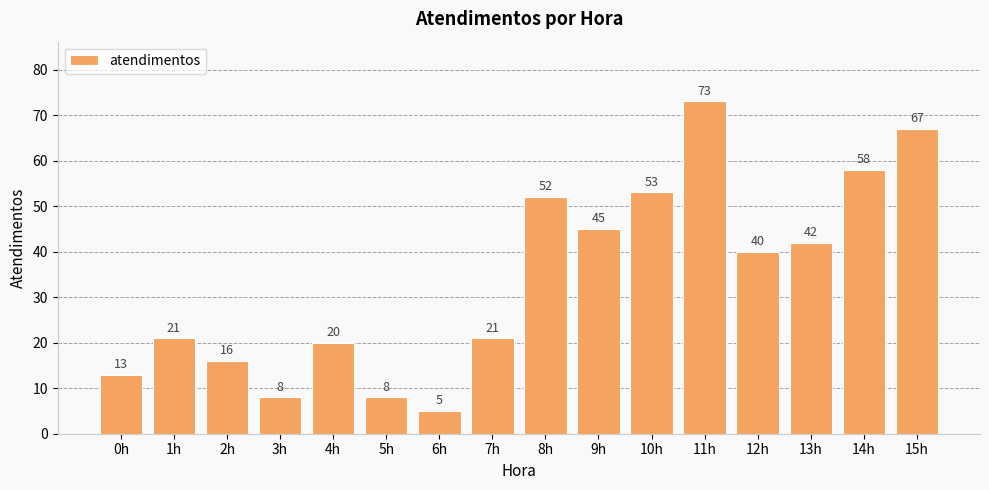

Between 7h and 10h, which is larger?

10h